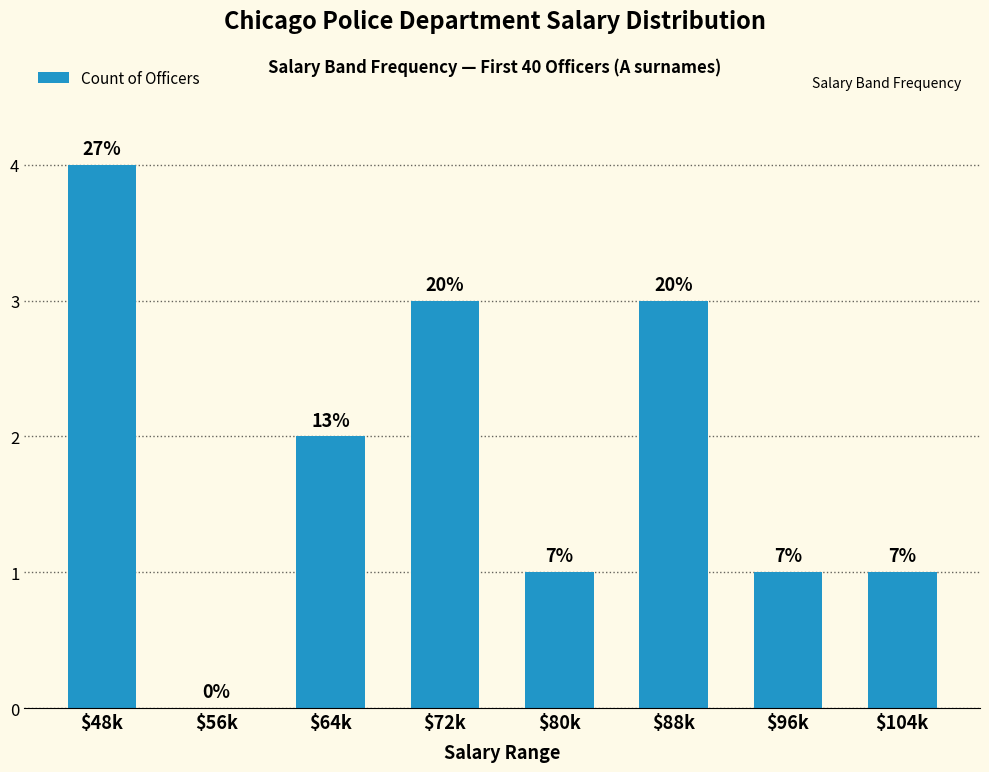

Rank the categories by value from lowest to highest.

$56k, $80k, $96k, $104k, $64k, $72k, $88k, $48k